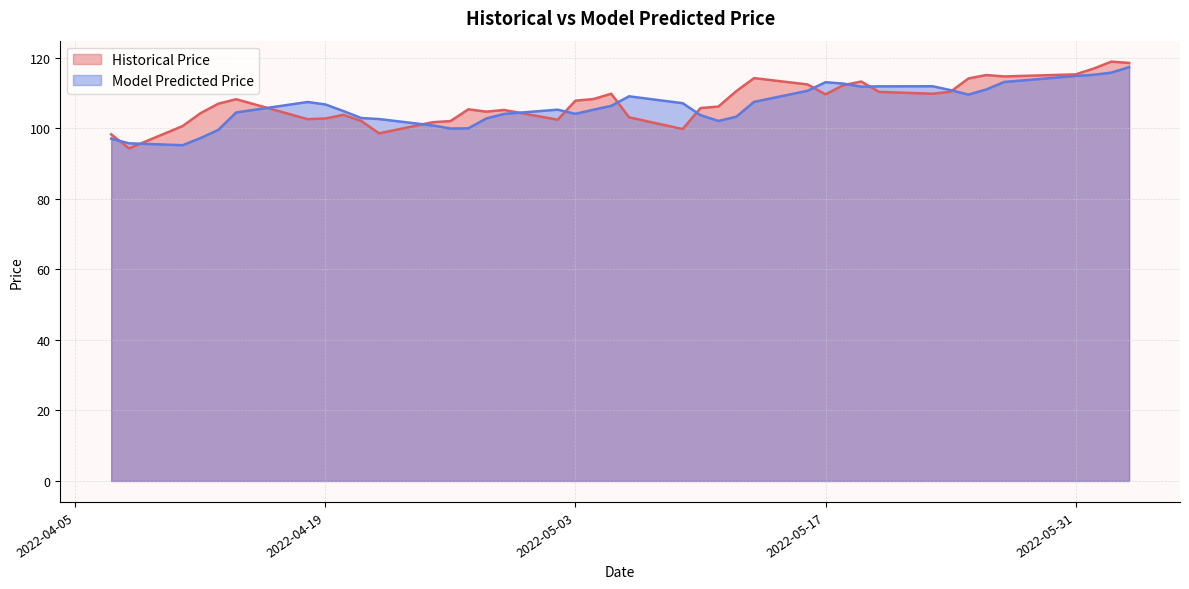

What are all the series names shown in the legend?

Historical Price, Model Predicted Price